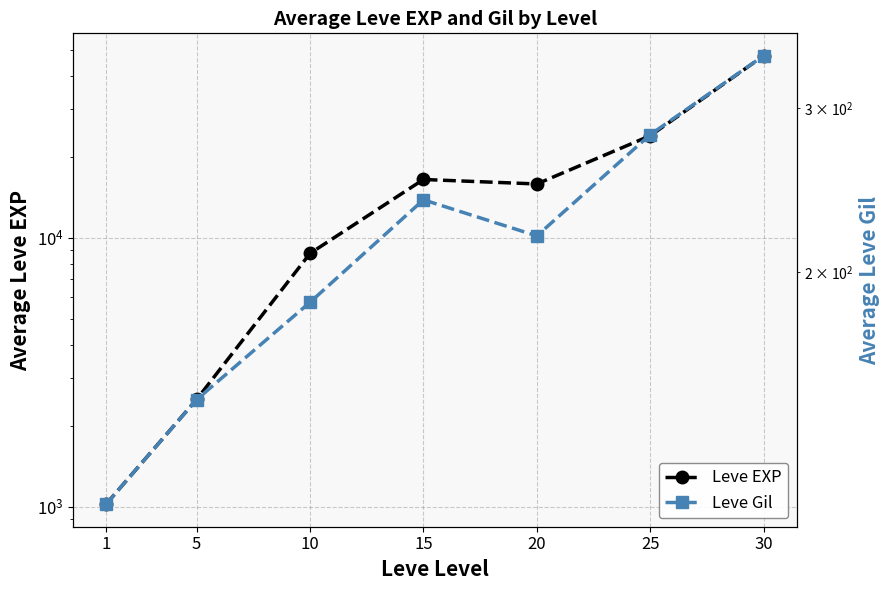

What is the greatest value displayed?

47448.0